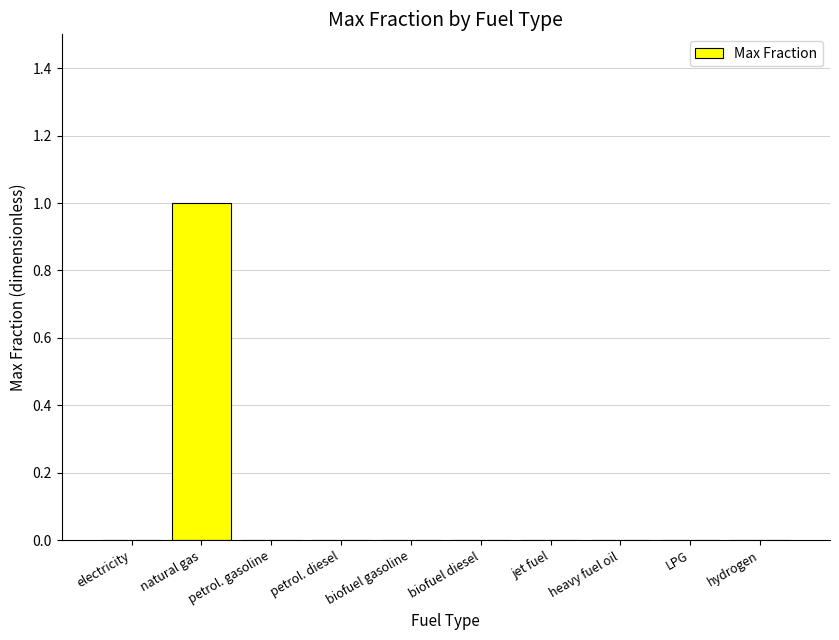

True or false: the data shows 0 at LPG.

True